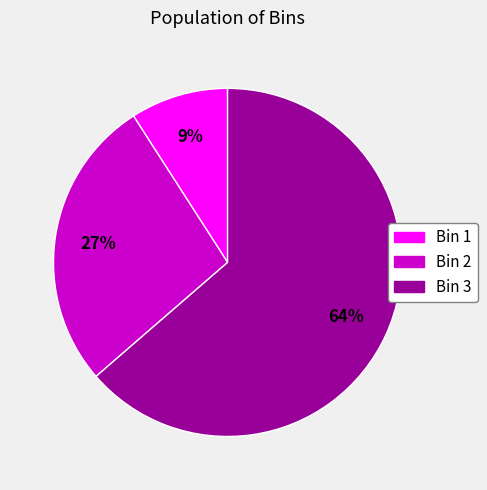

Rank the categories by value from highest to lowest.

Bin 3, Bin 2, Bin 1